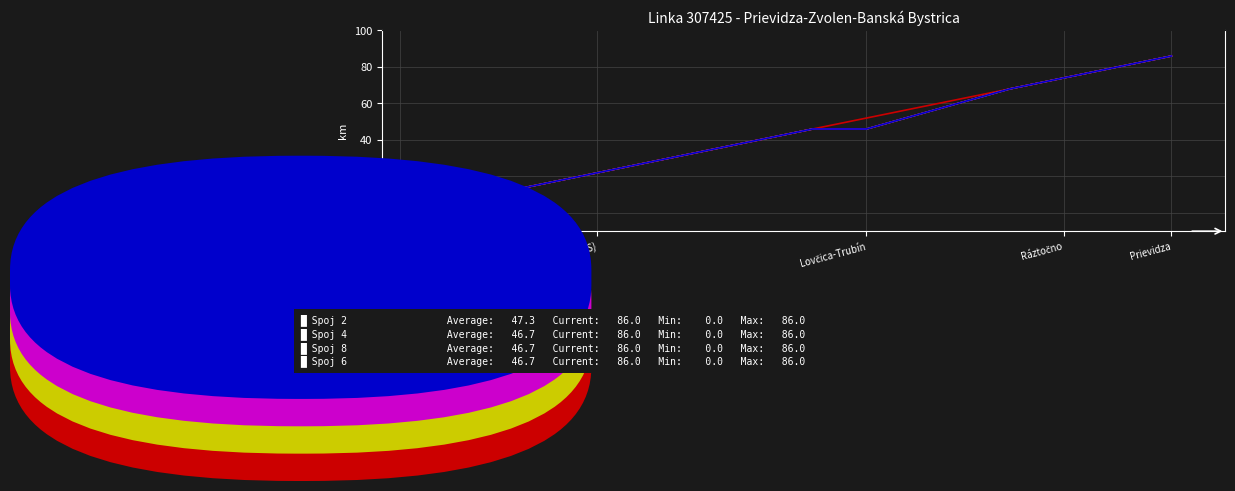

The Spoj 4 series shows 22 at Ráztočno. True or false?

False